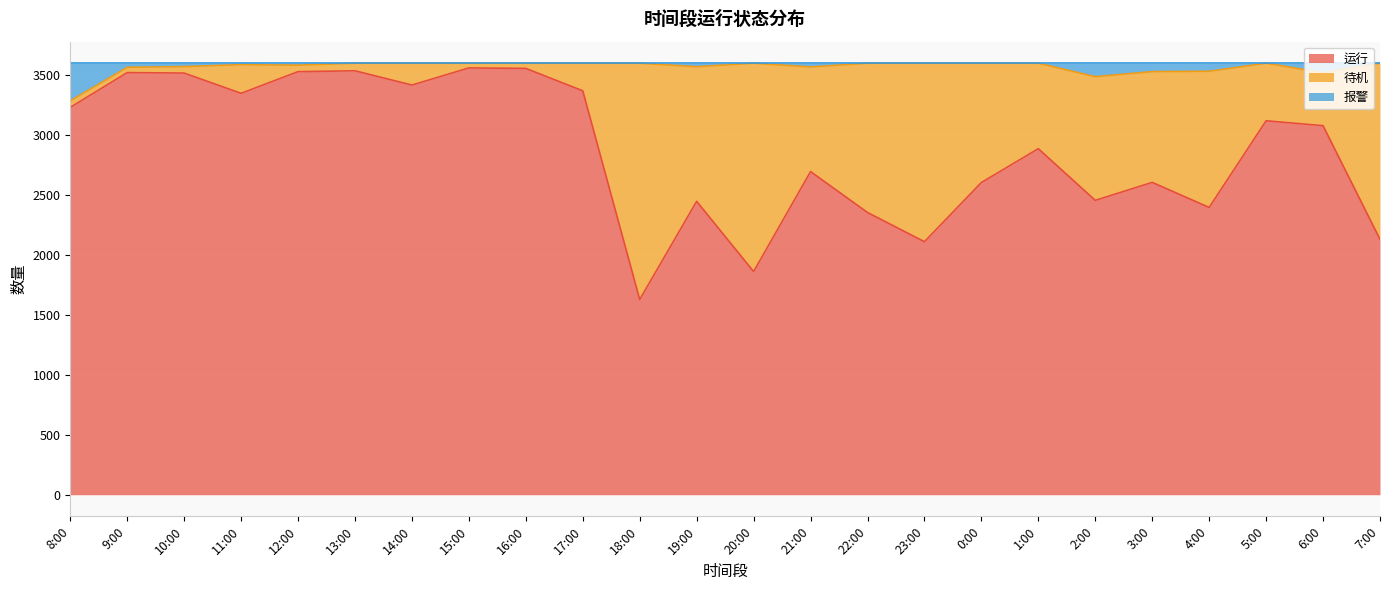

The value of 运行 at 2:00 is 2456. True or false?

True